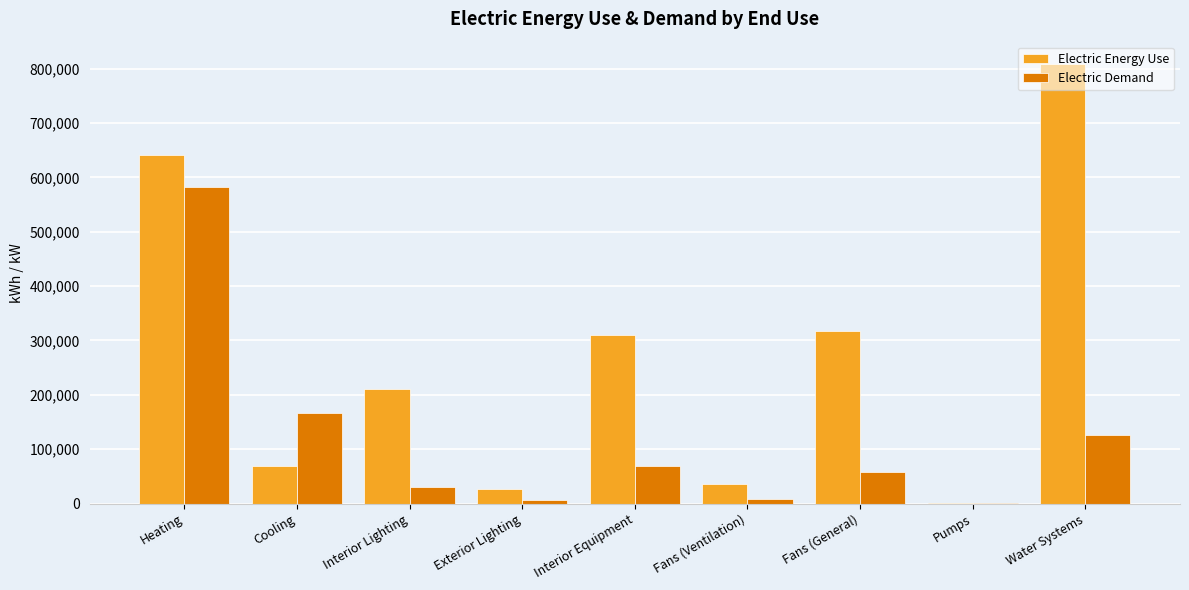

At which category is the sum across all series the highest?

Heating